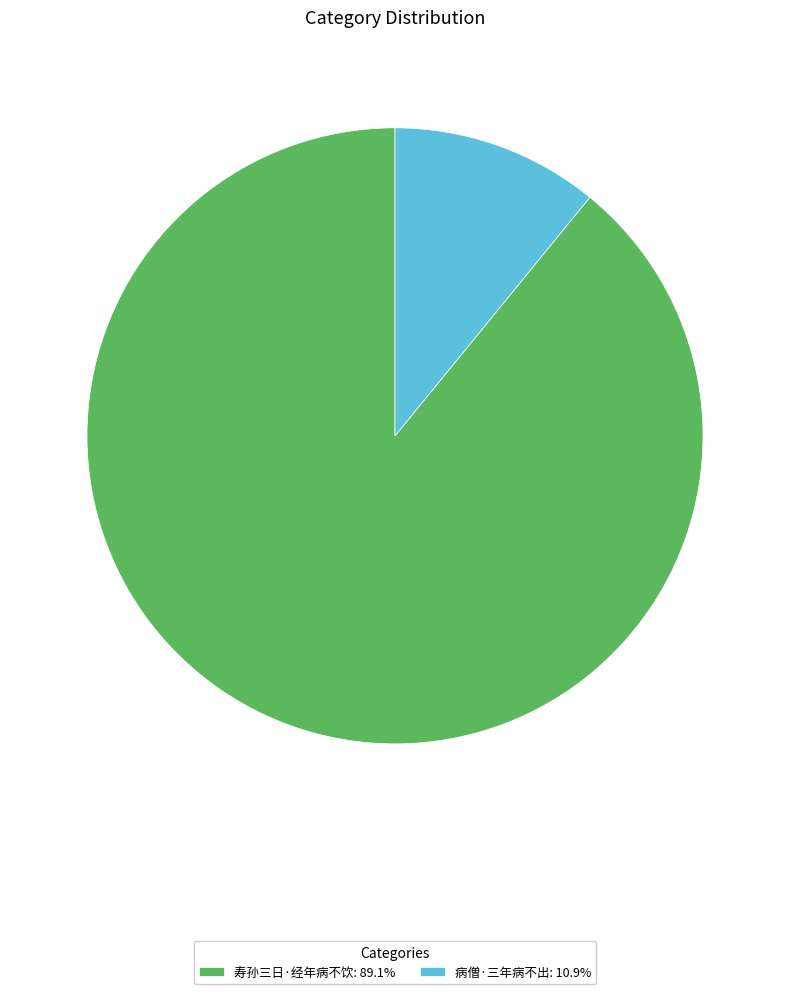

Which category has the biggest portion of the pie?

寿孙三日·经年病不饮